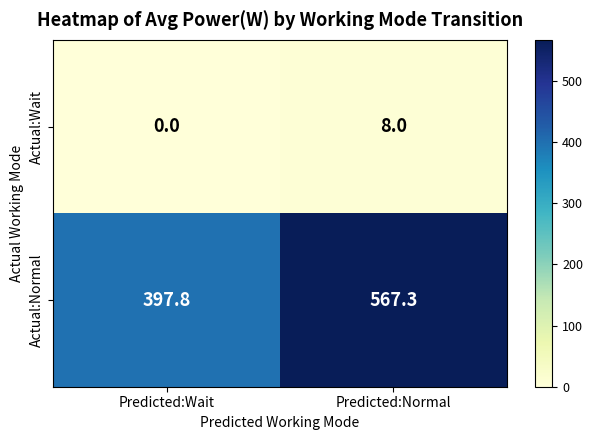

Which series has the largest total across all categories?

Actual:Normal